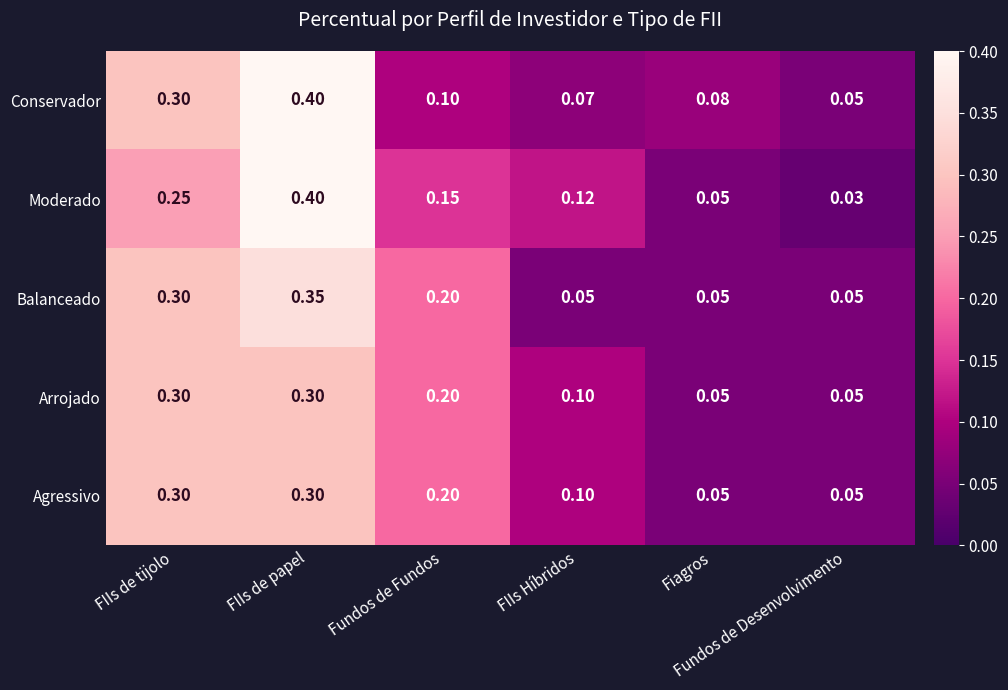

Which series has the widest spread of values?

Moderado